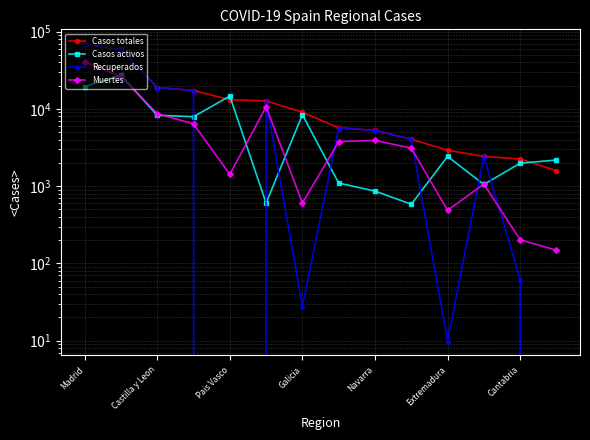

Which series has the largest total across all categories?

Casos totales